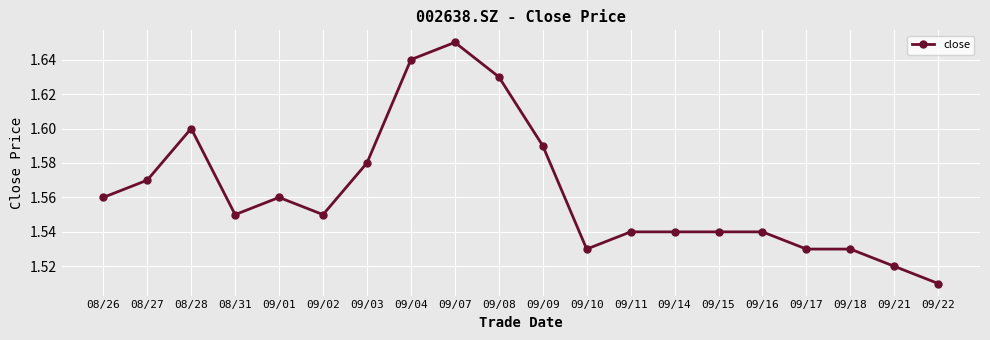

What is the label of the 8th point from the left?

09/04